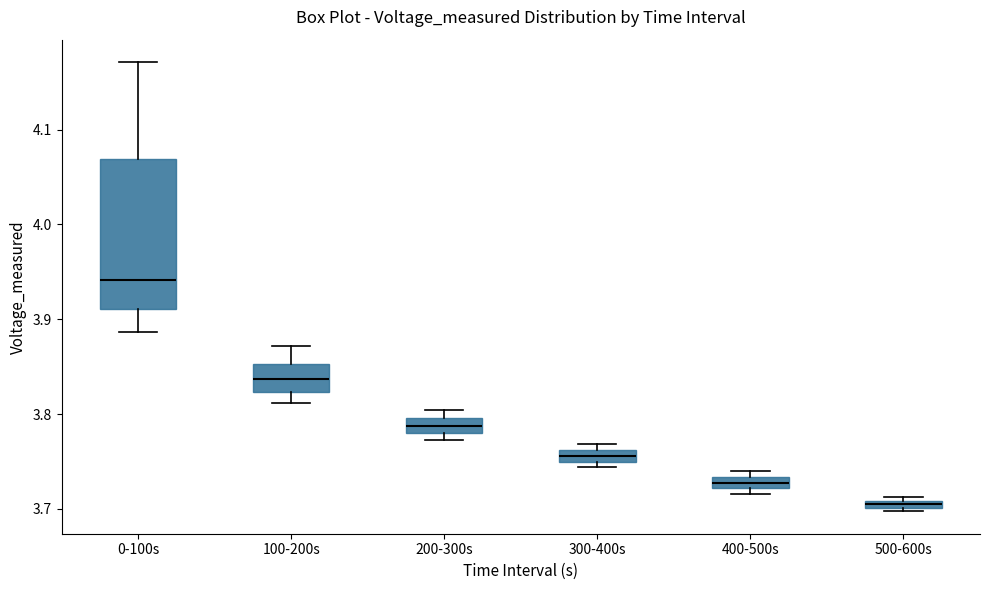

Where is the upper edge of the box for 400-500s on the y-axis? The values are not printed on the chart, so give them approximately, as read against the axis.

3.73